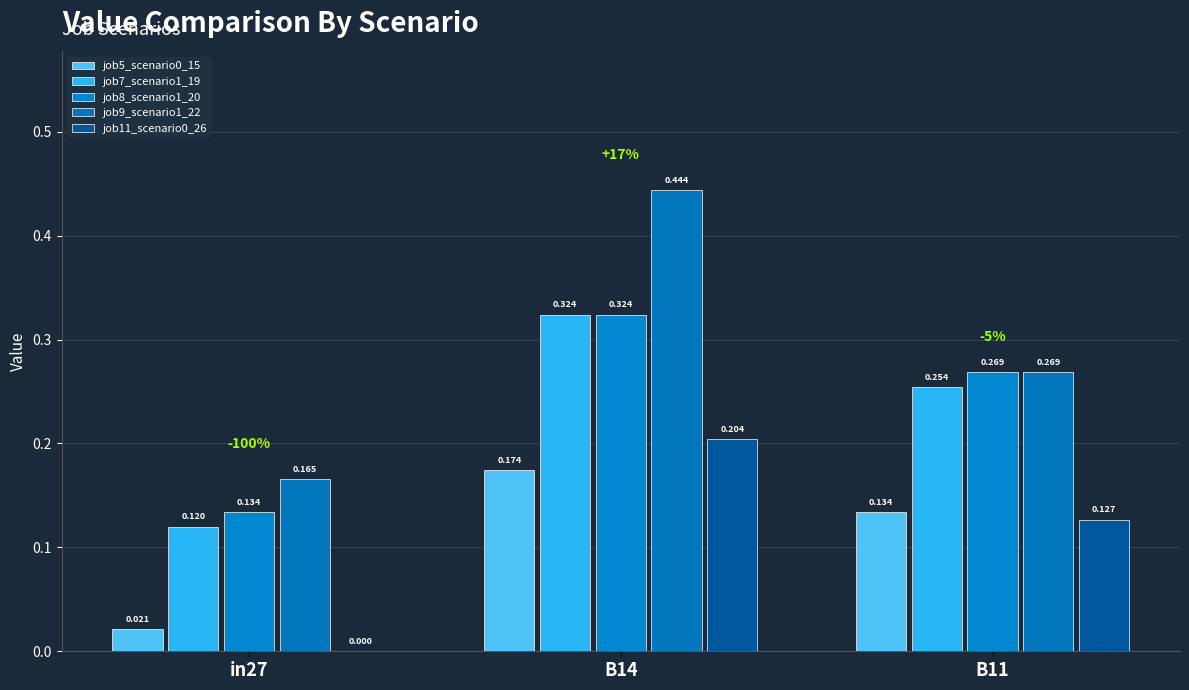

How many groups of bars are there?

3